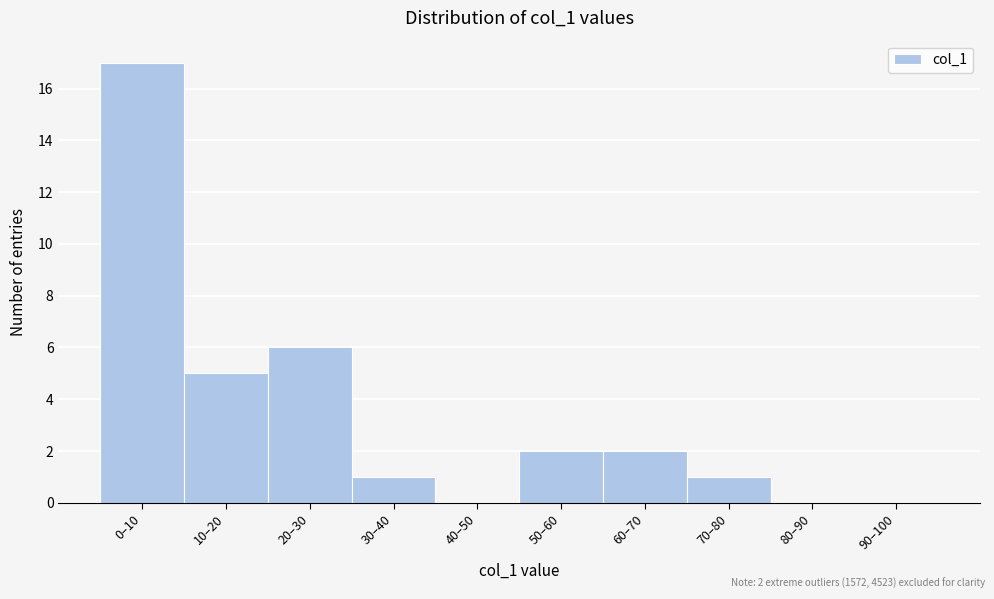

Reading right to left, what are all the values shown in this chart?

90–100=0	80–90=0	70–80=1	60–70=2	50–60=2	40–50=0	30–40=1	20–30=6	10–20=5	0–10=17